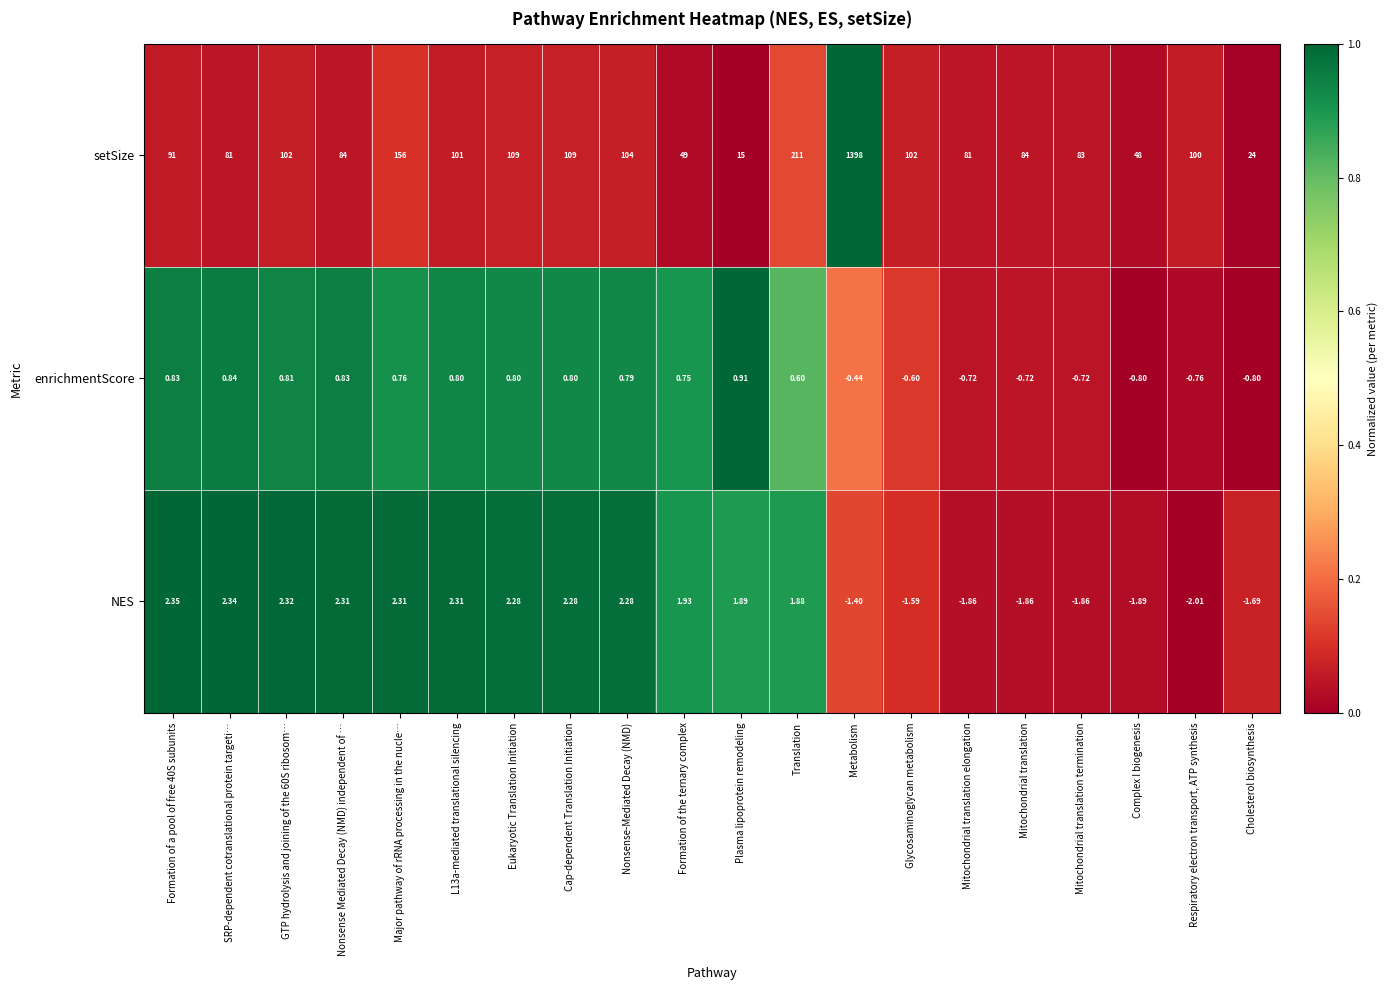

Which series has the largest total across all categories?

setSize